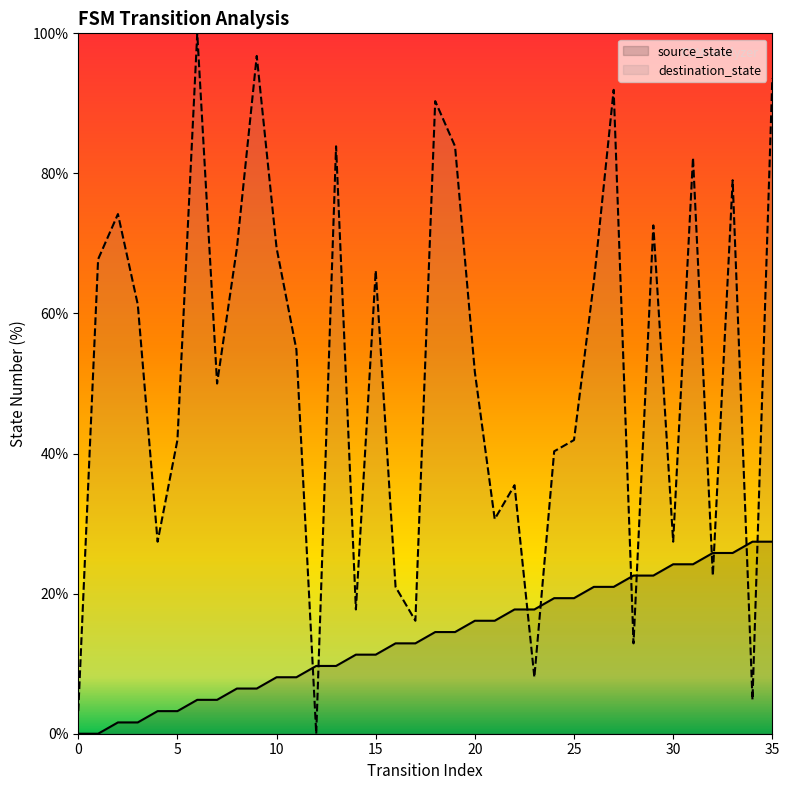

List the series in order of their overall mean, highest first.

destination_state, source_state